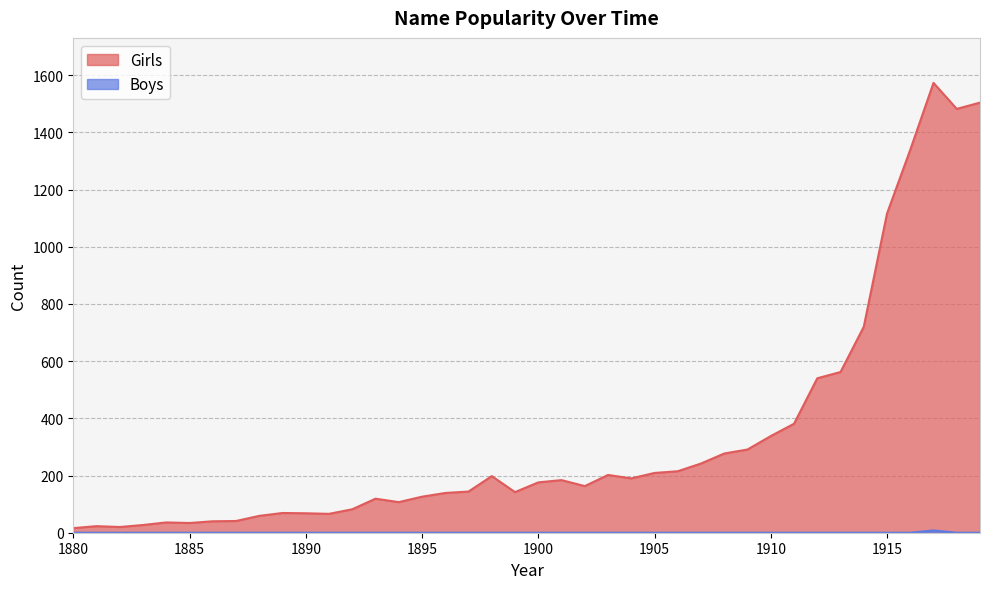

True or false: Girls and Boys intersect in this chart.

False